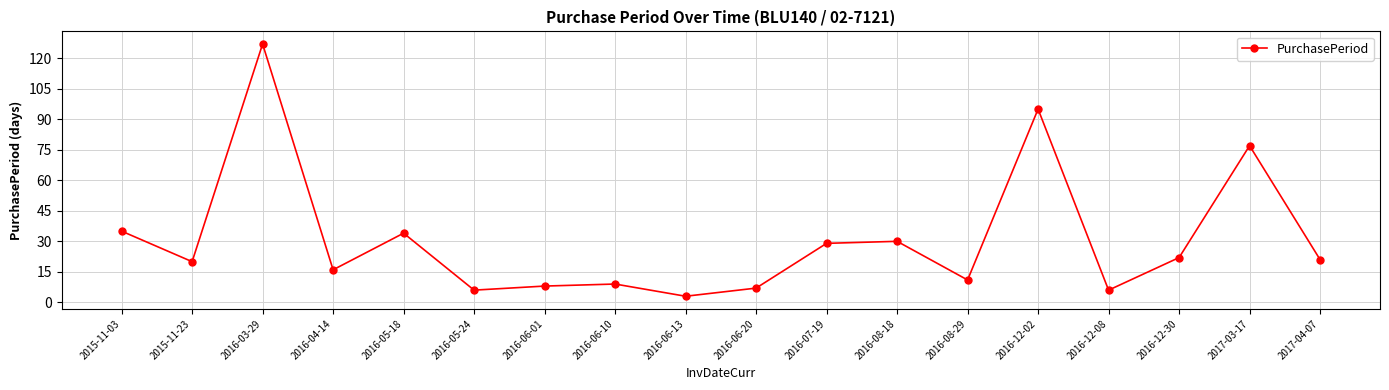

How many points are lower than both their immediate neighbors (excluding endpoints)?

6